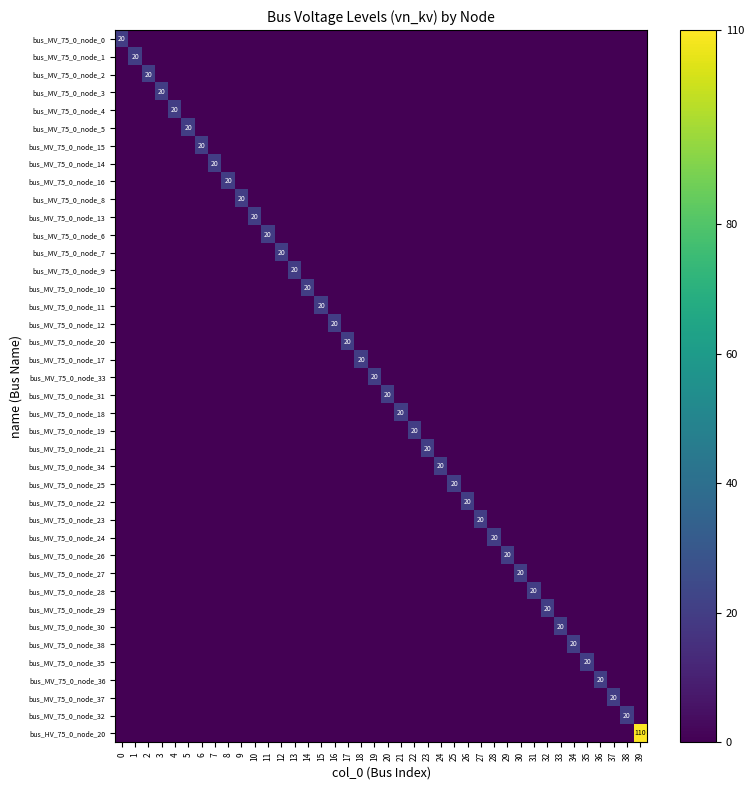

Which series has the largest total across all categories?

bus_HV_75_0_node_20